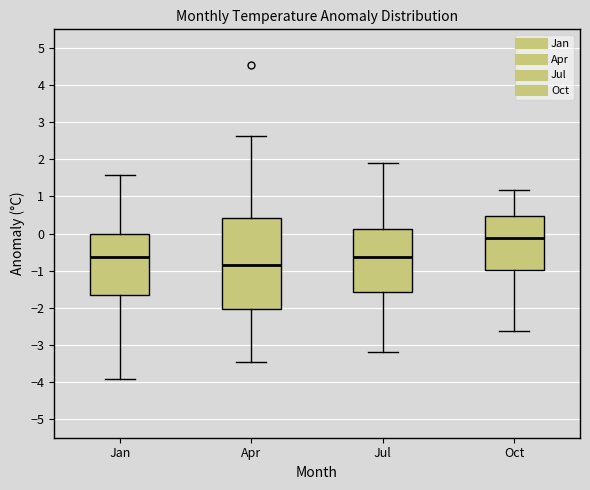

Which box has the lowest median line?

Apr